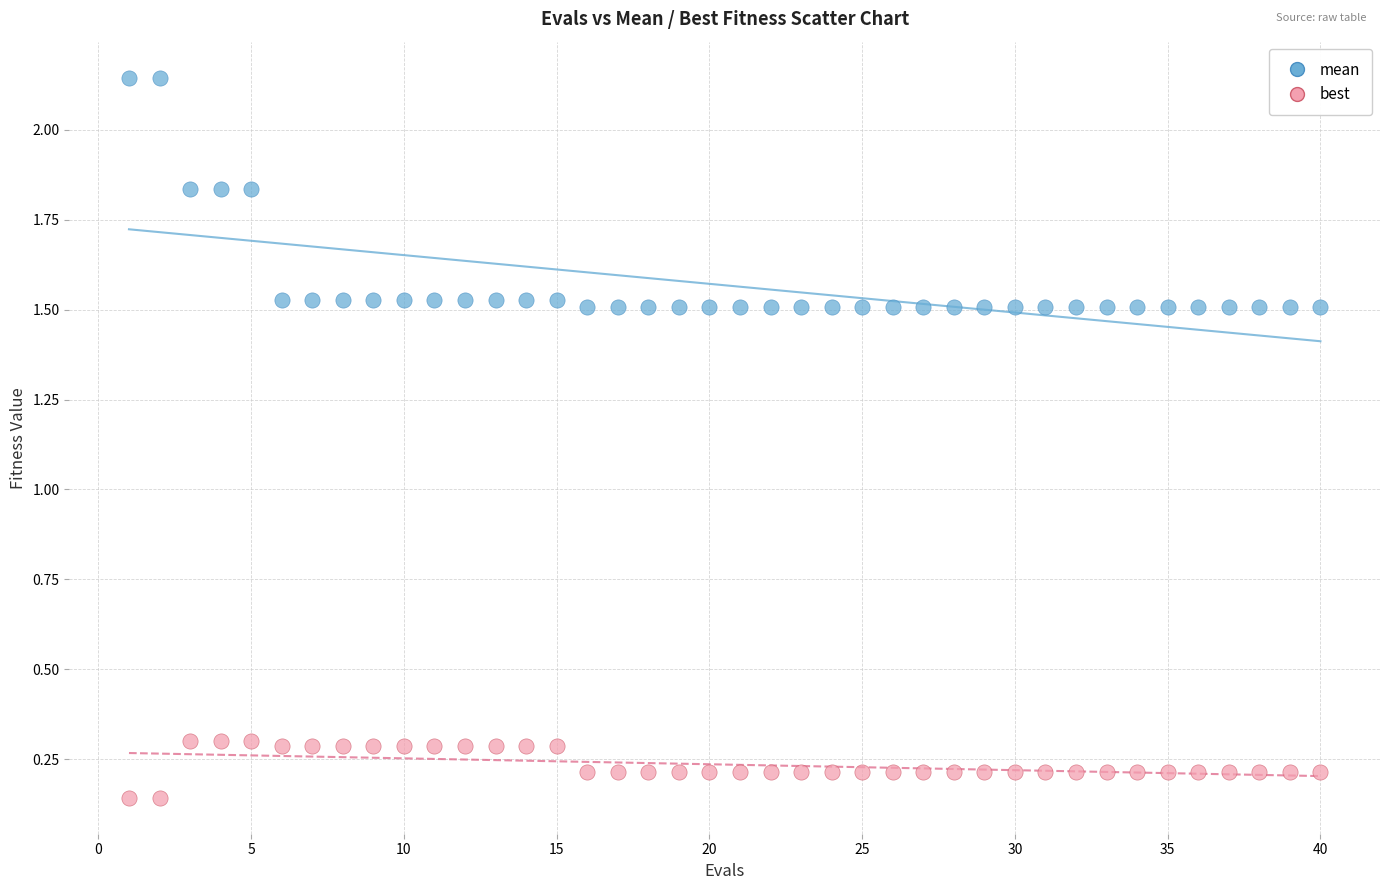

Across all data points, what is the range of X values (max minus min)?

39.0